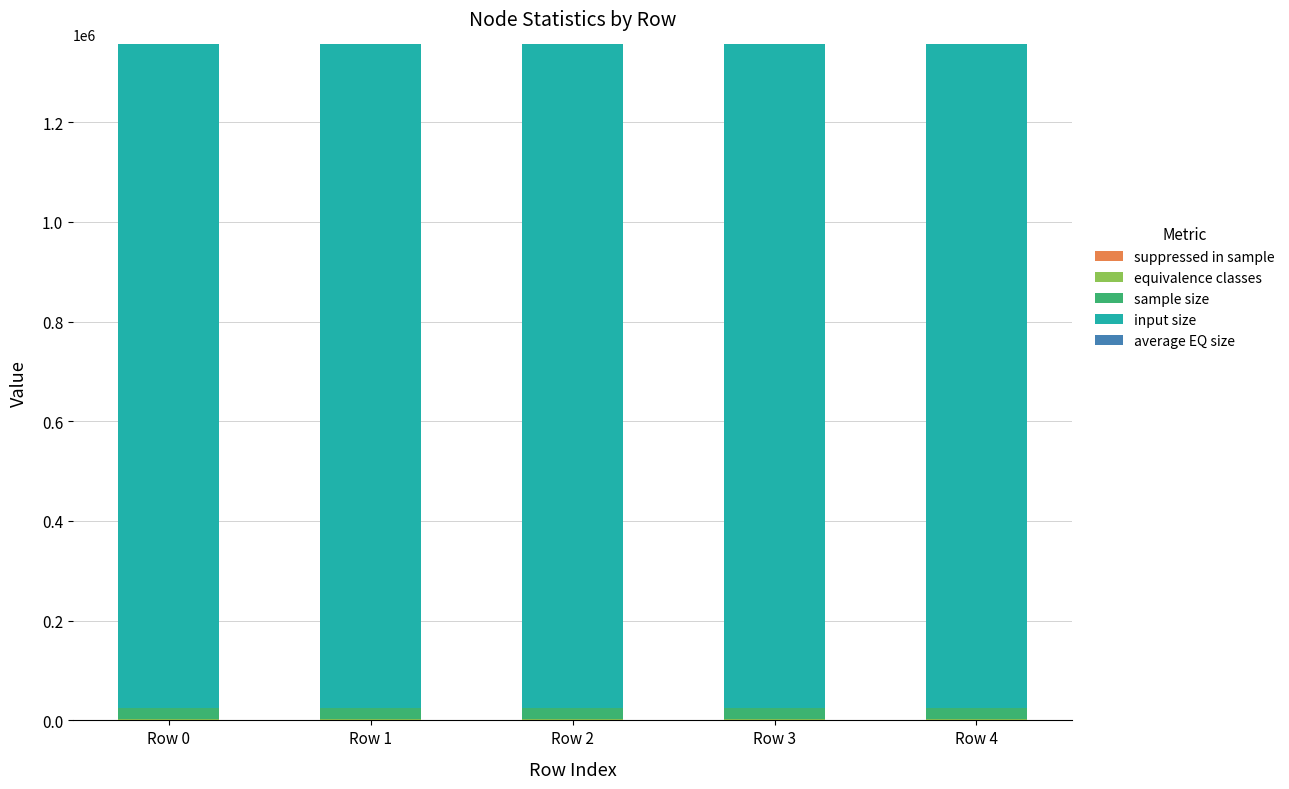

What is the sum of the input size values at Row 2 and Row 1?

2663200